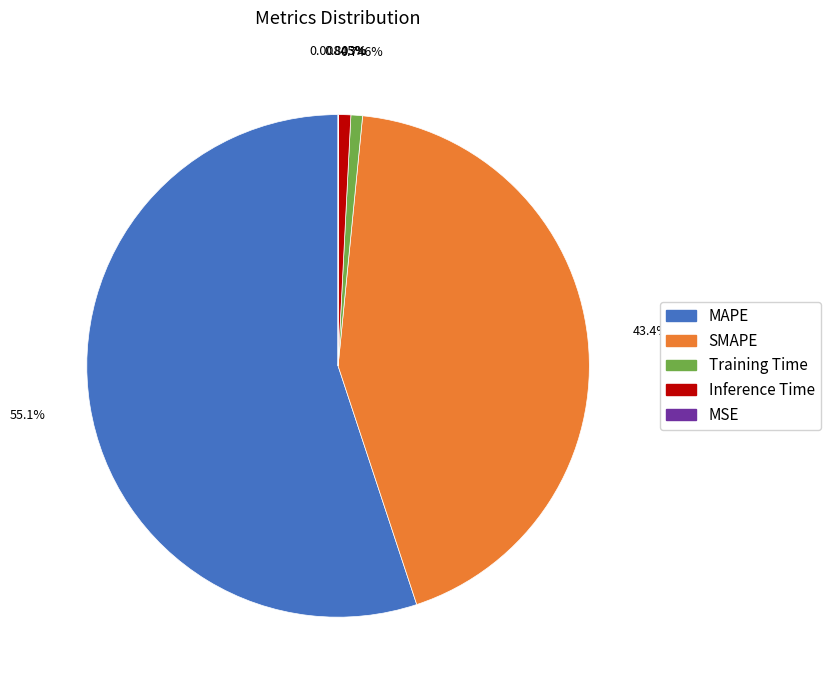

What is the largest slice in the pie chart?

MAPE